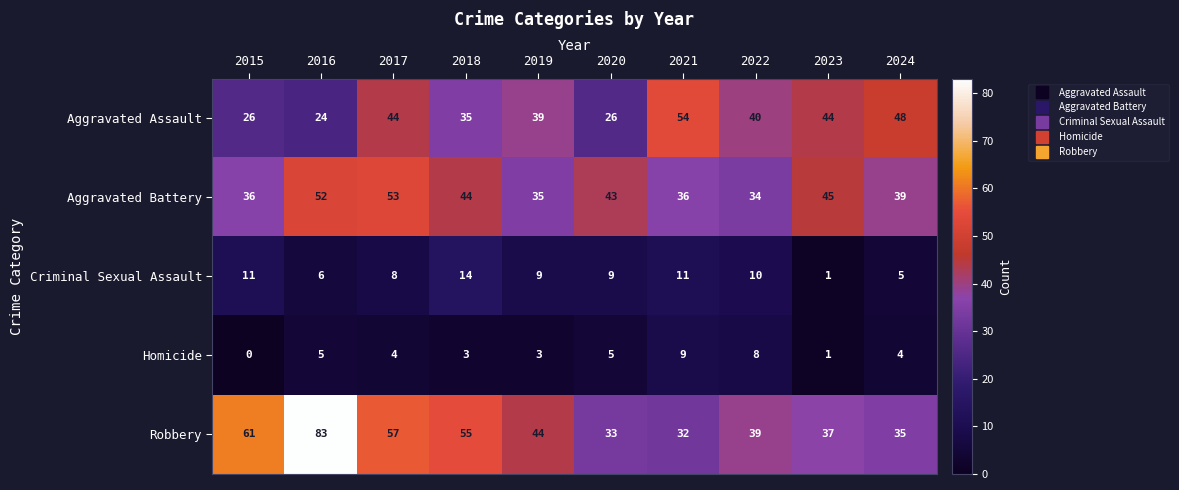

Rank the series by their maximum value, from lowest to highest.

Homicide, Criminal Sexual Assault, Aggravated Battery, Aggravated Assault, Robbery